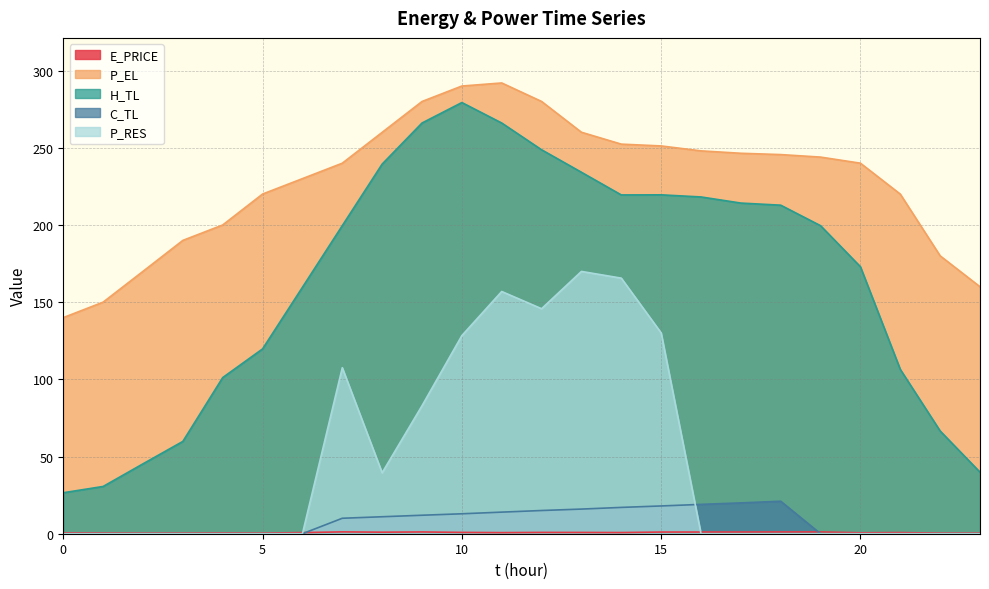

How many distinct data groups are displayed?

5